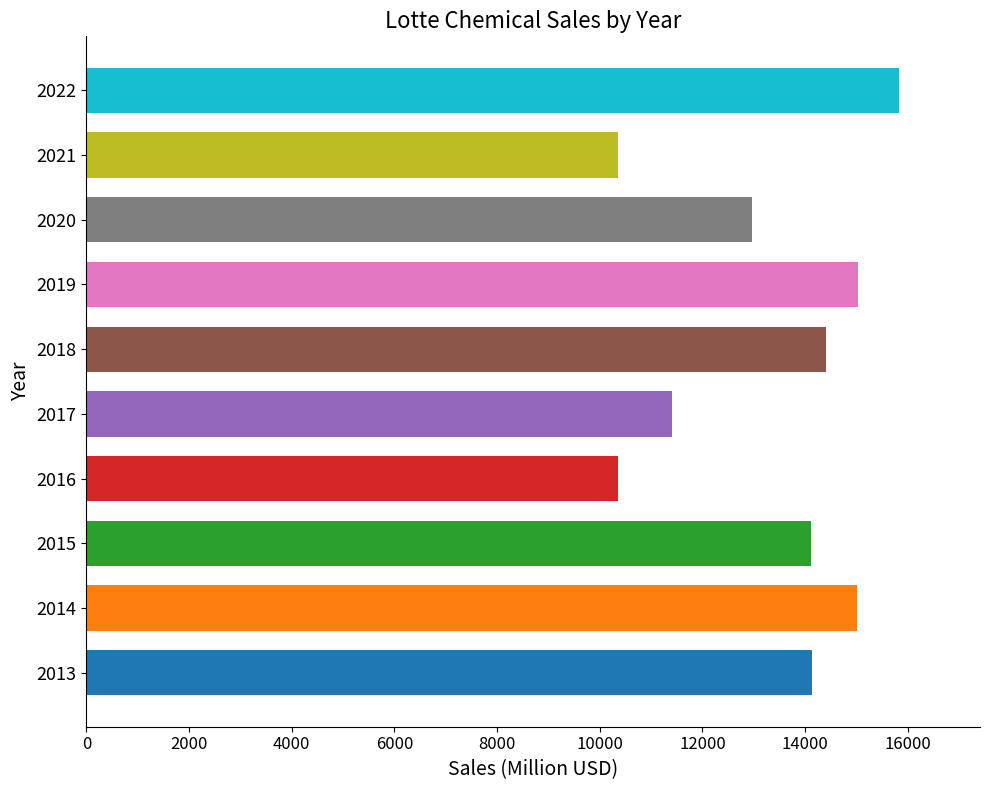

How many bars are there in total?

10